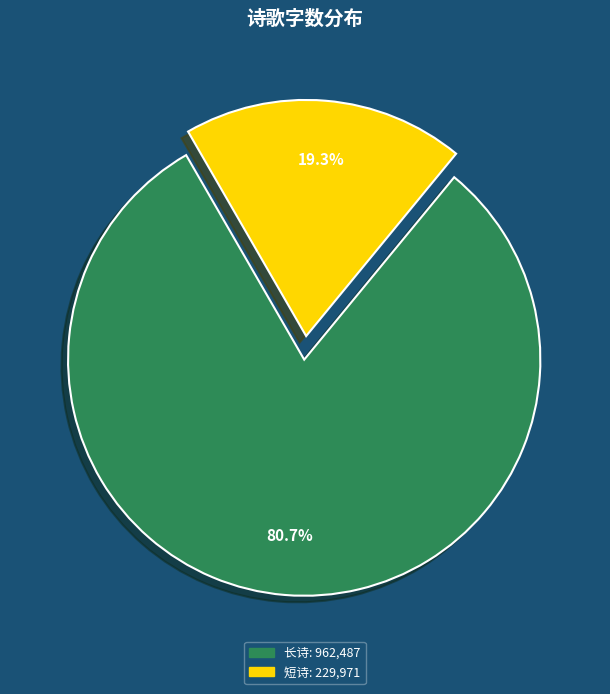

Does any single category account for the majority?

Yes